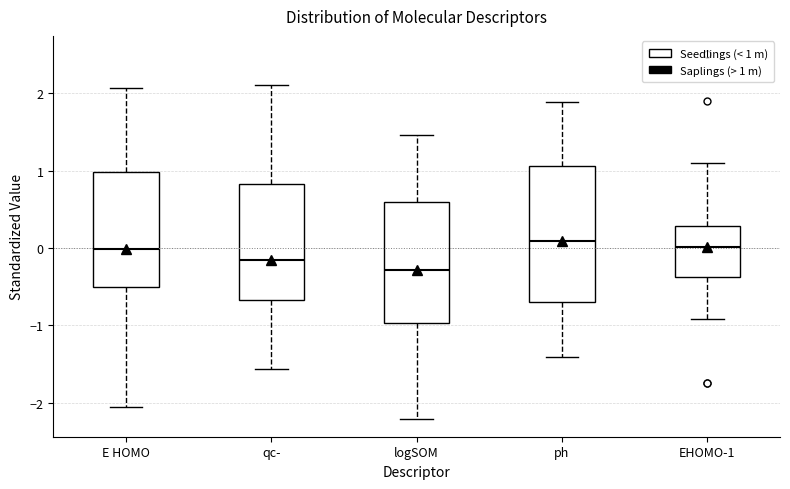

Comparing the boxes themselves (not the whiskers), which one is the tallest?

ph